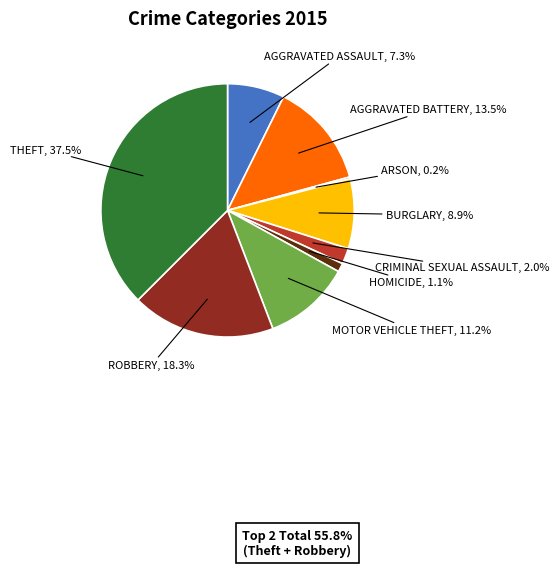

Does any single category account for the majority?

No